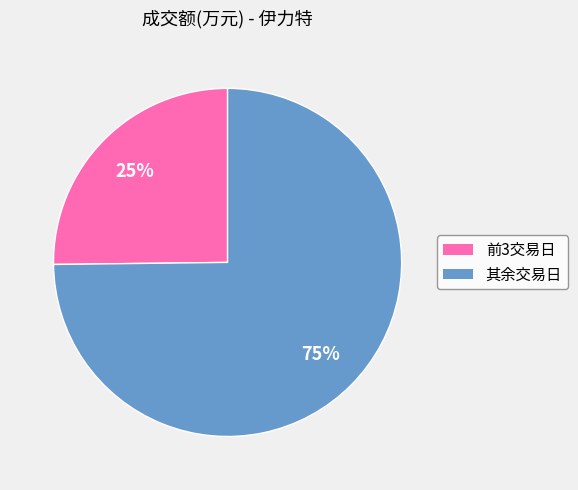

How many segments does this pie chart have?

2